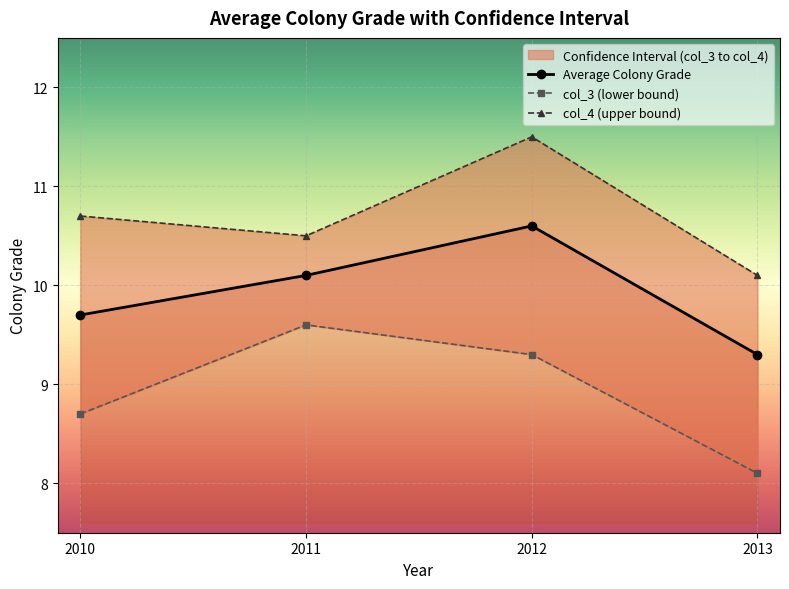

What is the maximum value for col_4?

11.5